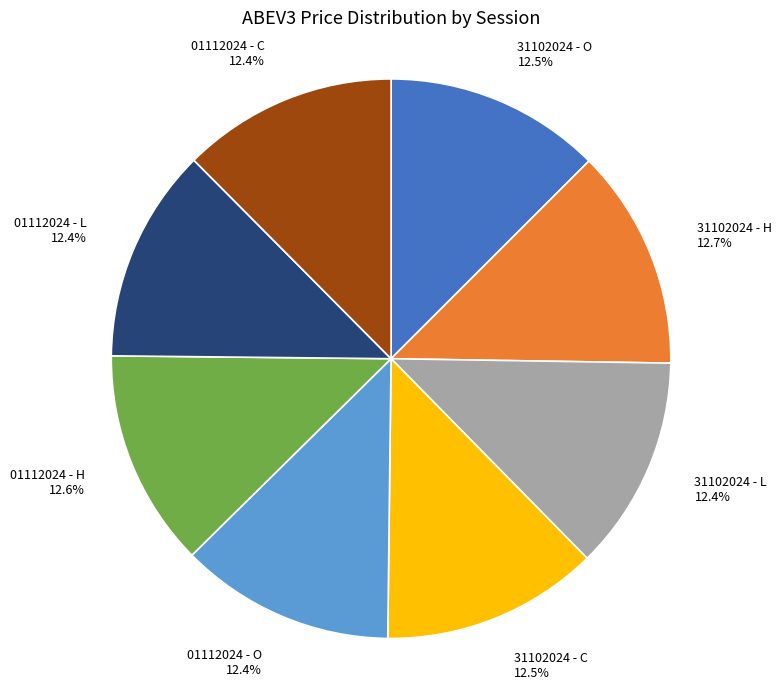

Is there a majority slice in this chart?

No